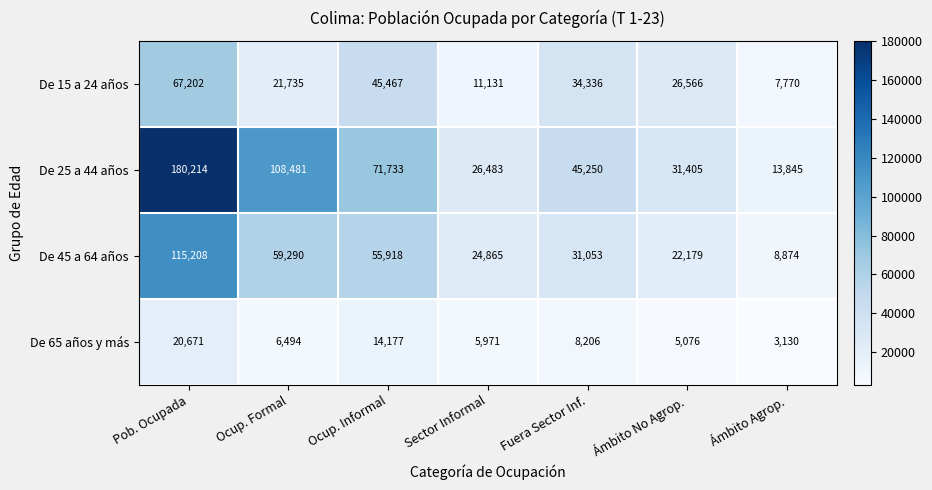

What is the sum of all De 15 a 24 años values?

214207